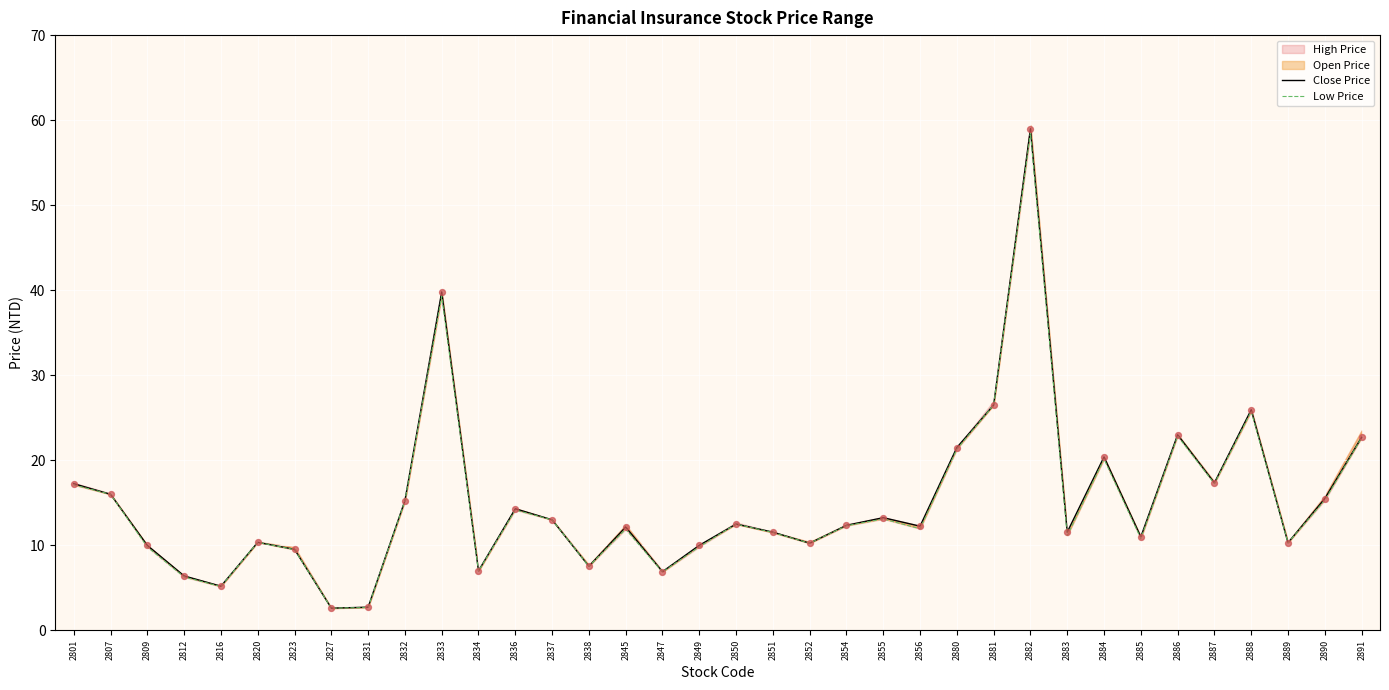

Which series reaches the minimum Y coordinate?

Close Price